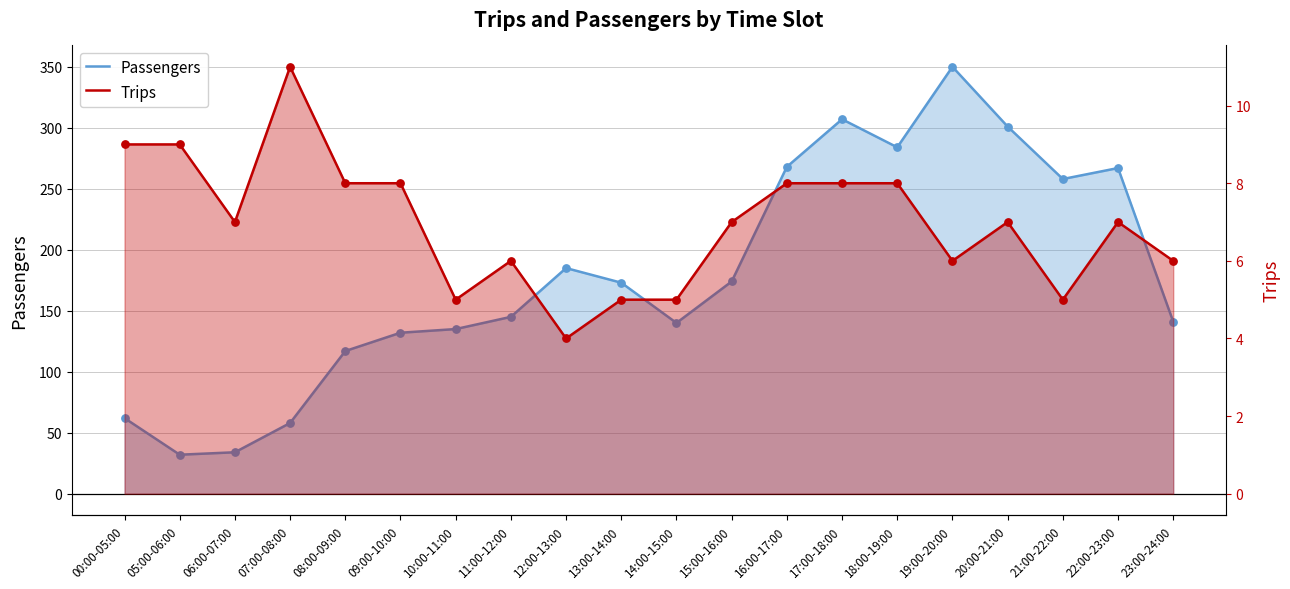

What is the total value across all series at 14:00-15:00?

145